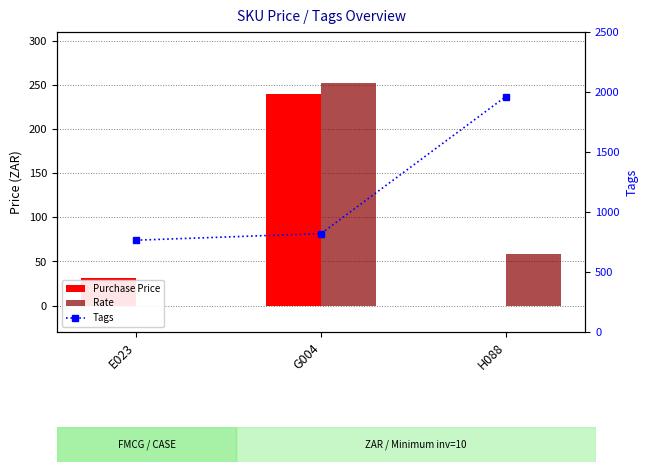

True or false: Tags has a value of 820.0 at G004.

True